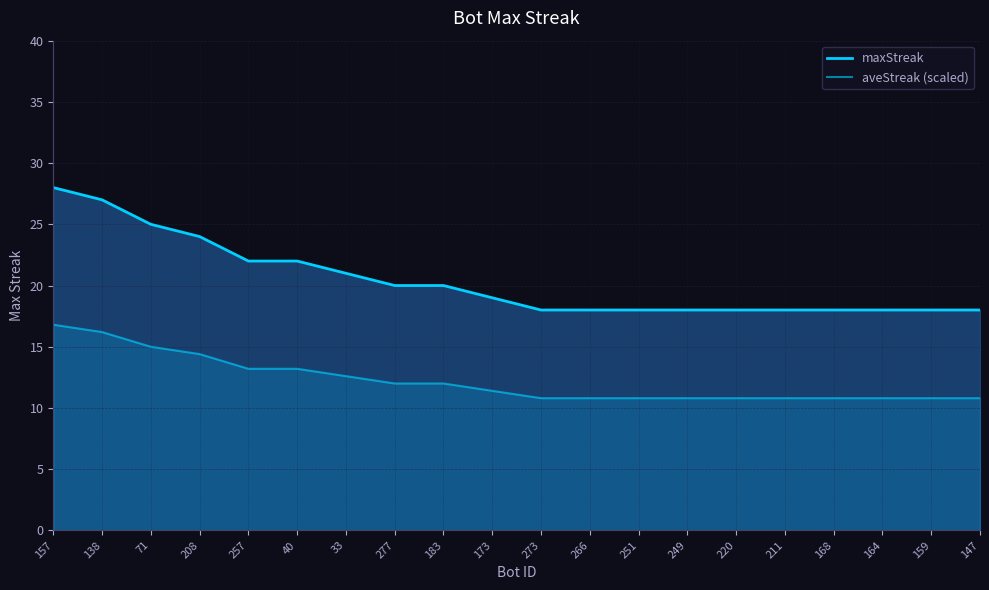

What are all the series names shown in the legend?

maxStreak, aveStreak (scaled)